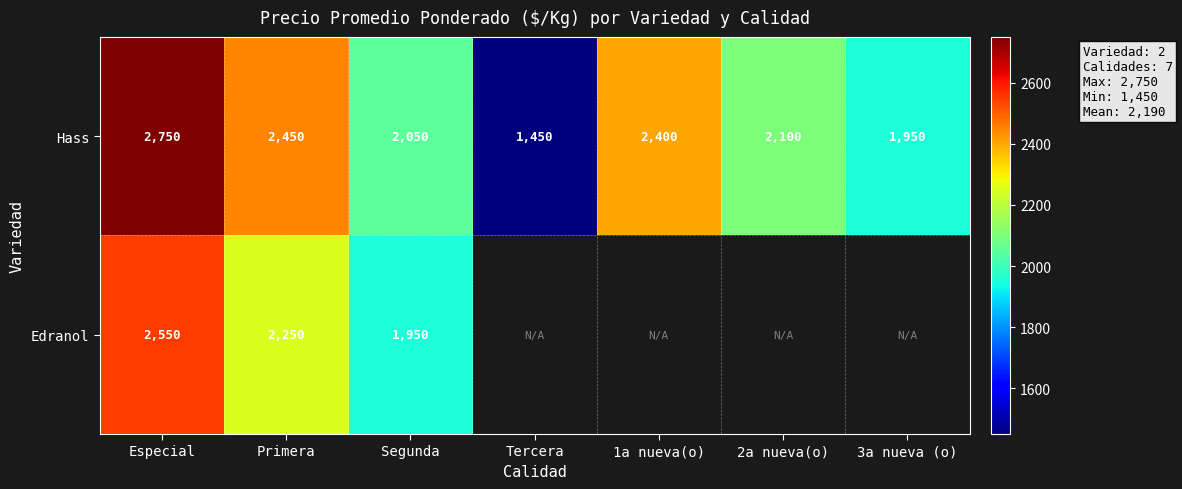

At which label is Hass closest to 2100?

2a nueva(o)